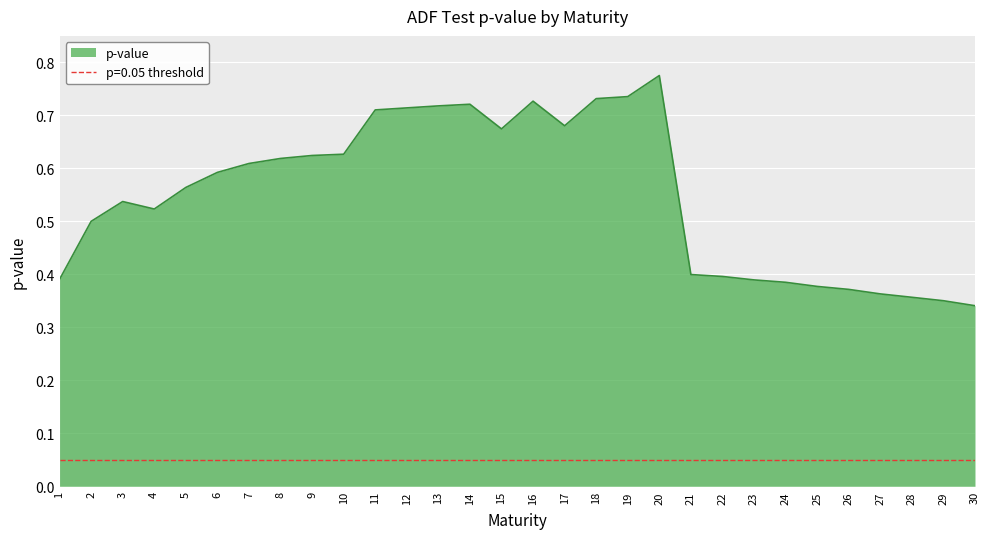

What is the minimum value shown in the chart?

0.3